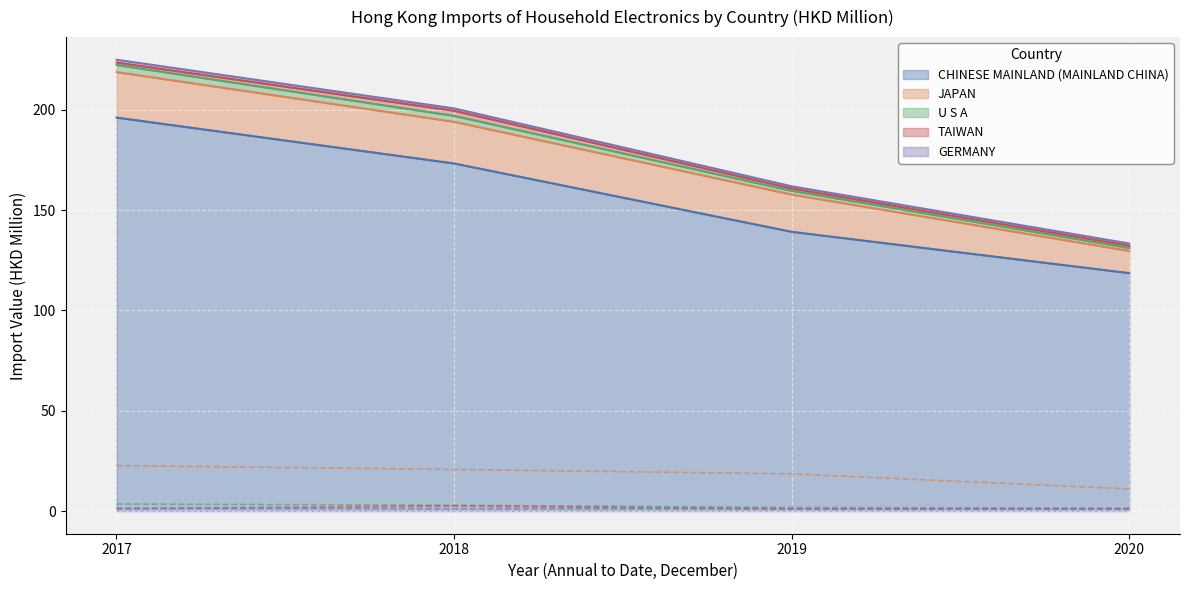

At which label is CHINESE MAINLAND (MAINLAND CHINA) closest to 157?

2018